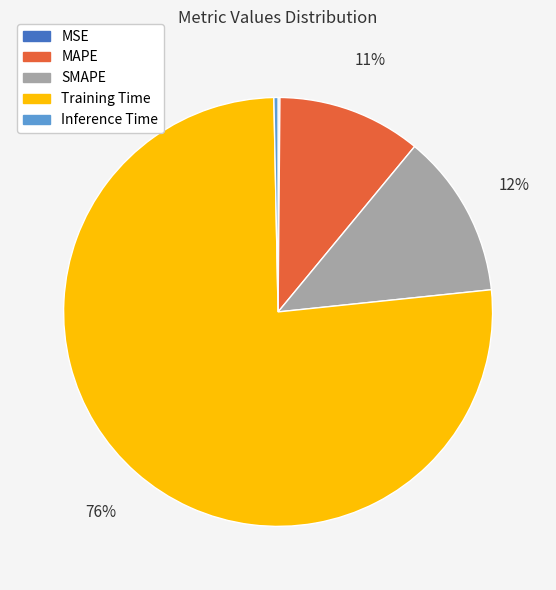

To the nearest percent, what portion does MAPE represent?

11%